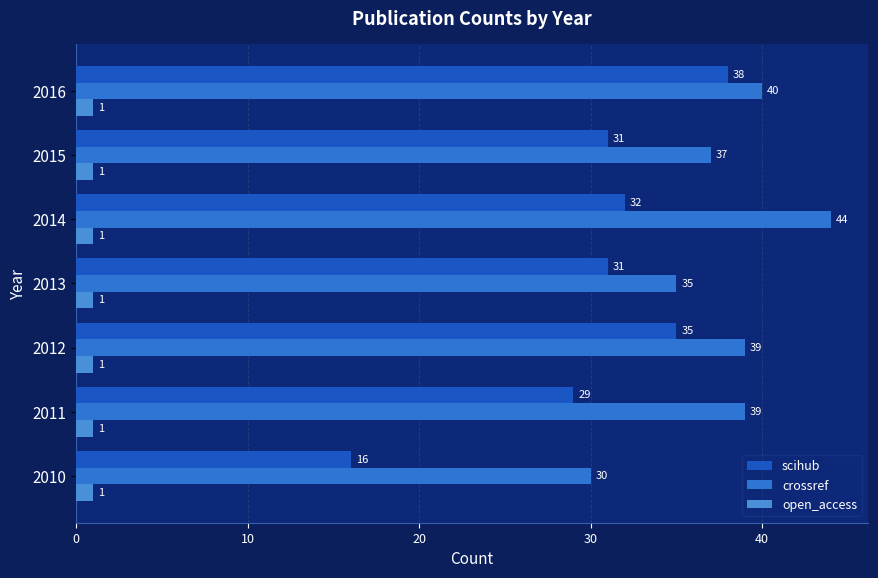

How many values in the crossref series are below 39?

3